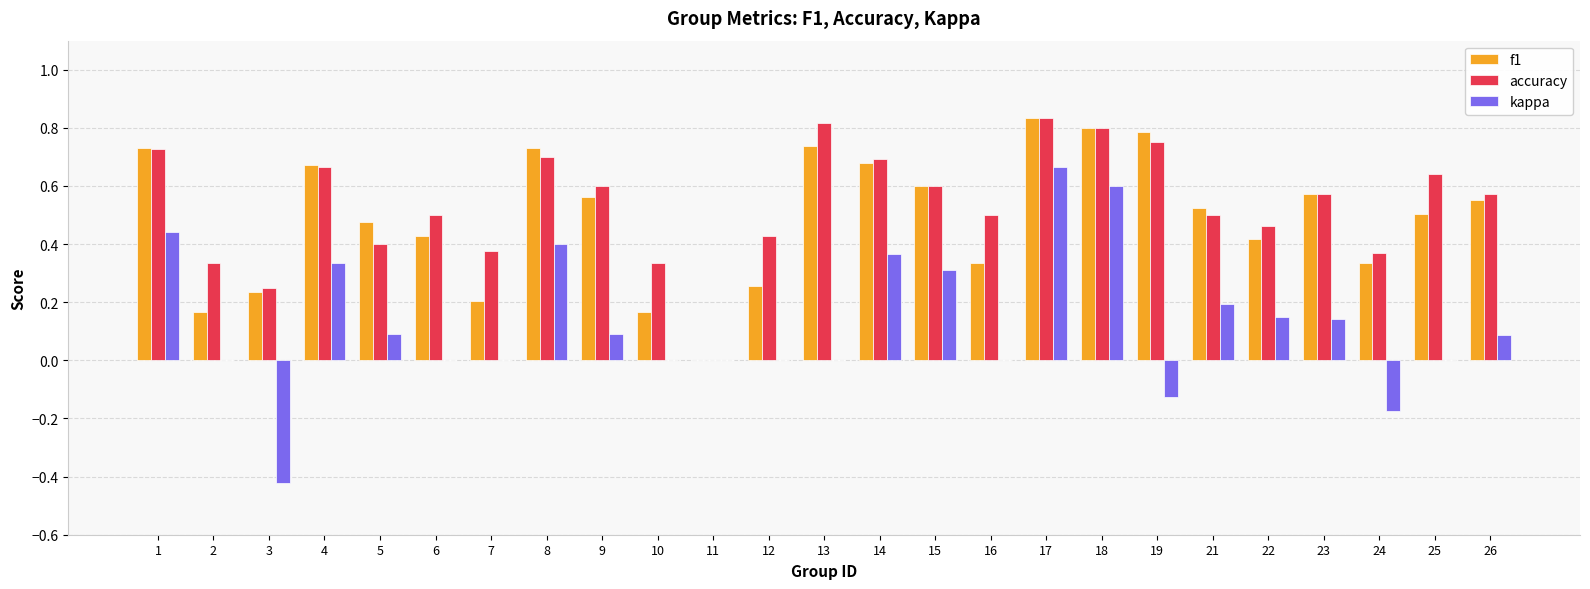

How many data points does each series have?

25